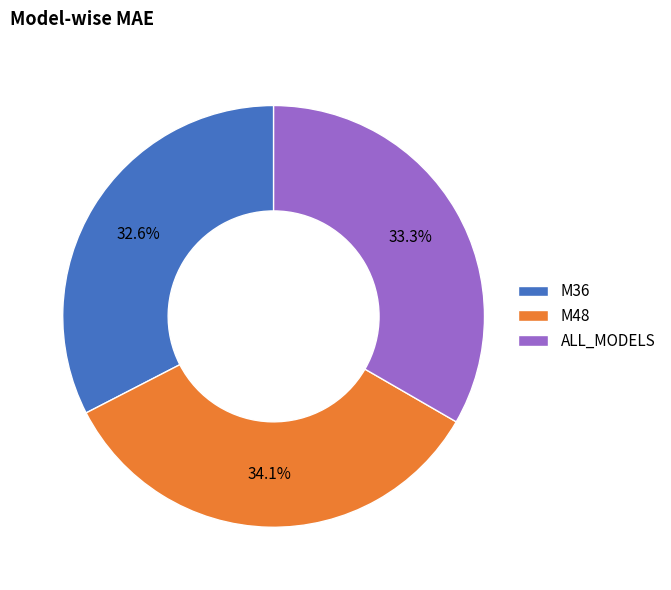

To the nearest percent, what is the difference between the largest and smallest slice percentages?

2%